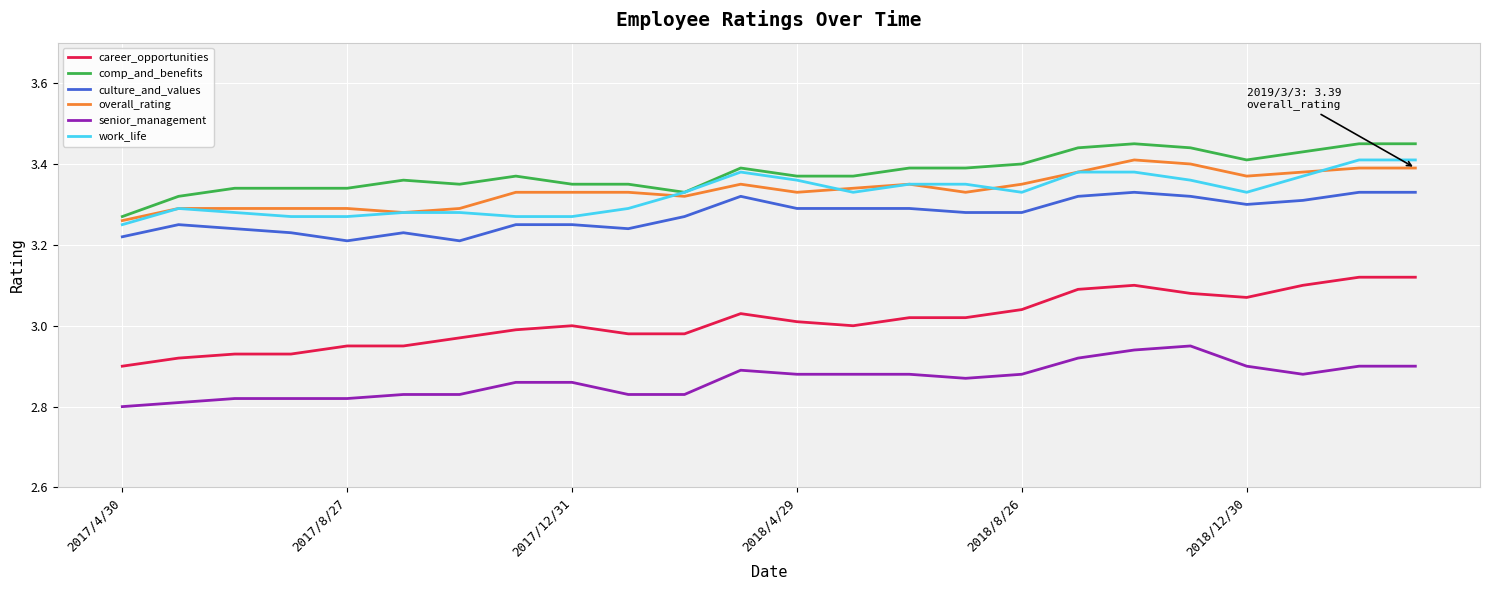

Which series has the largest range (max minus min)?

career_opportunities